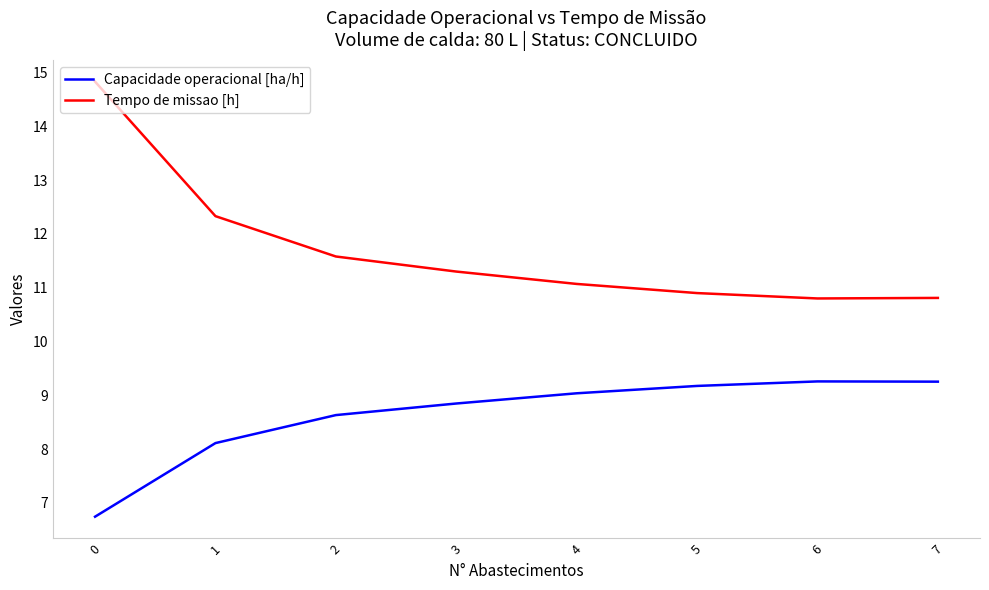

List the series in order of their overall mean, highest first.

Tempo de missao [h], Capacidade operacional [ha/h]